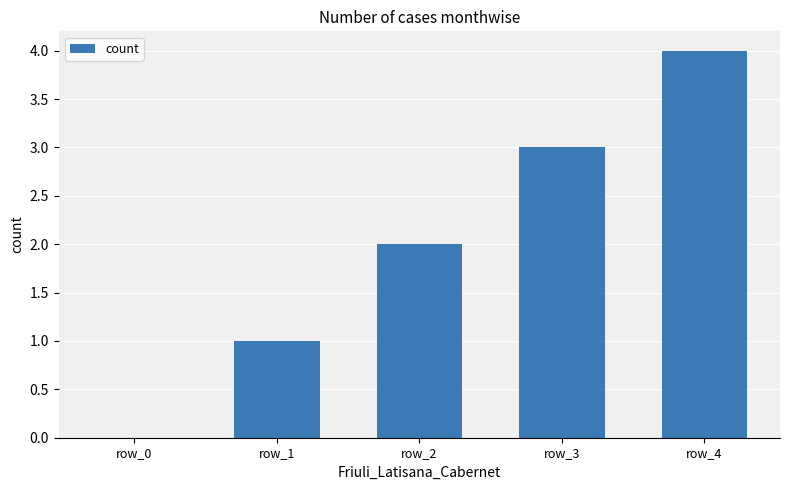

Reading left to right, list all the values displayed in this chart.

0	1	2	3	4